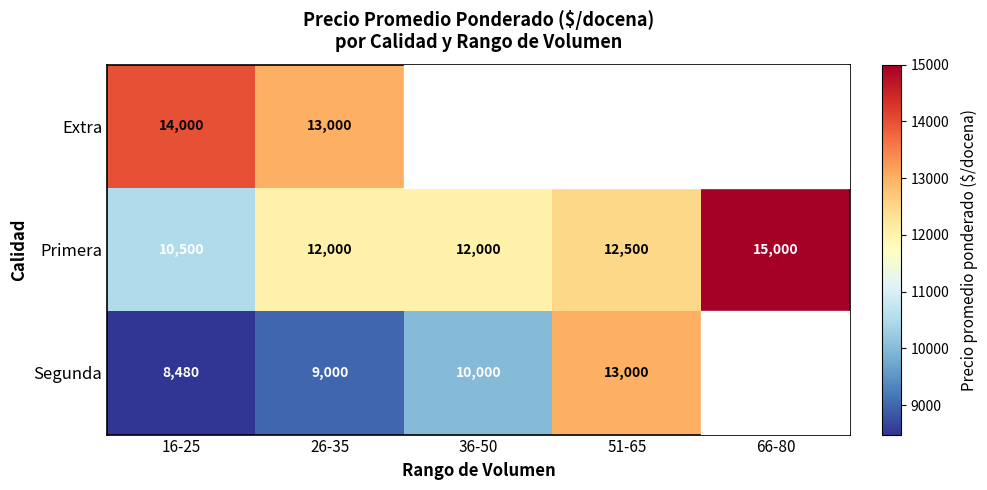

Count the Primera values in the range 12000 to 12500.

3